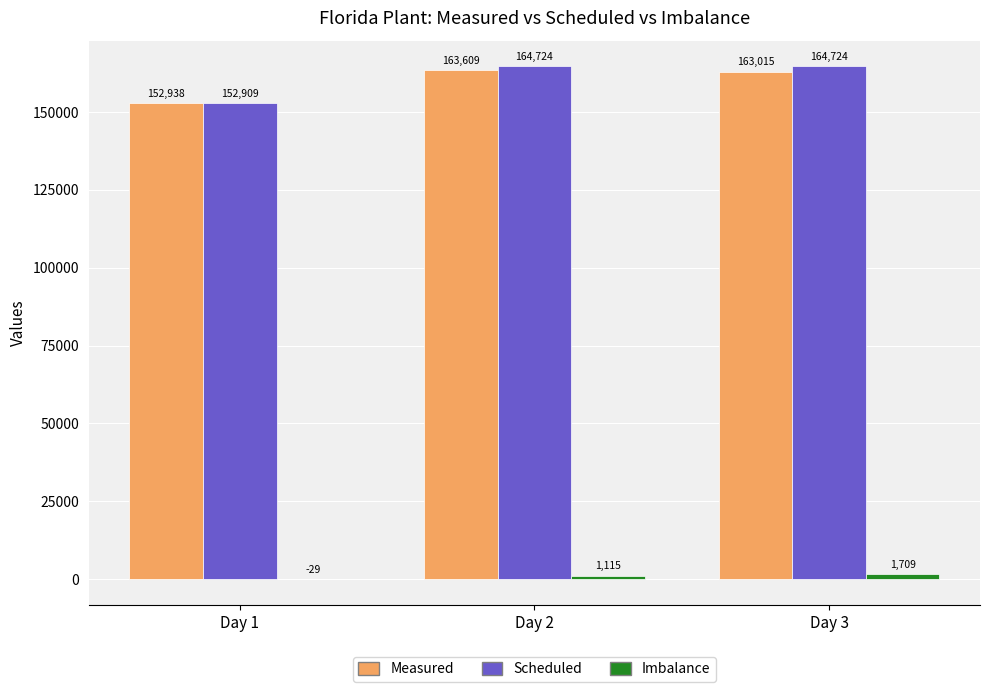

True or false: Scheduled has a value of 152909 at Day 1.

True